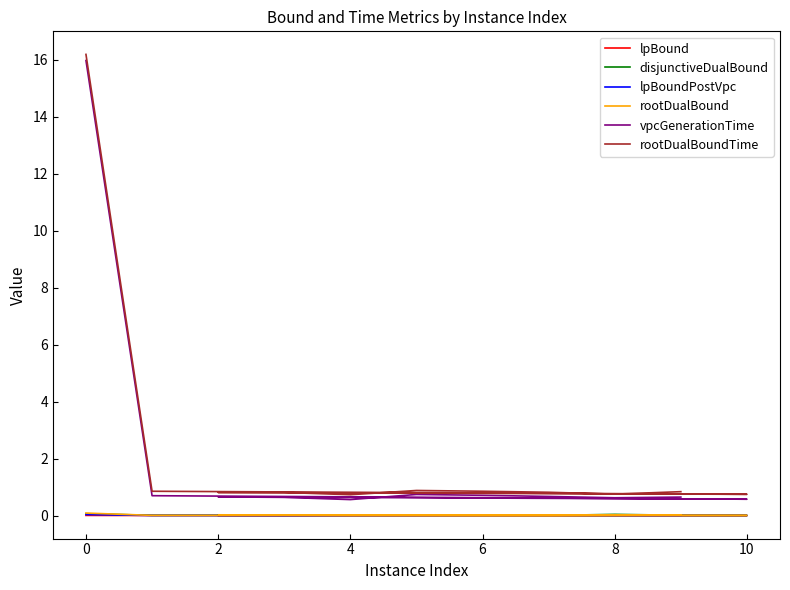

Is the value of disjunctiveDualBound at 9 greater than the value of vpcGenerationTime at 0?

No